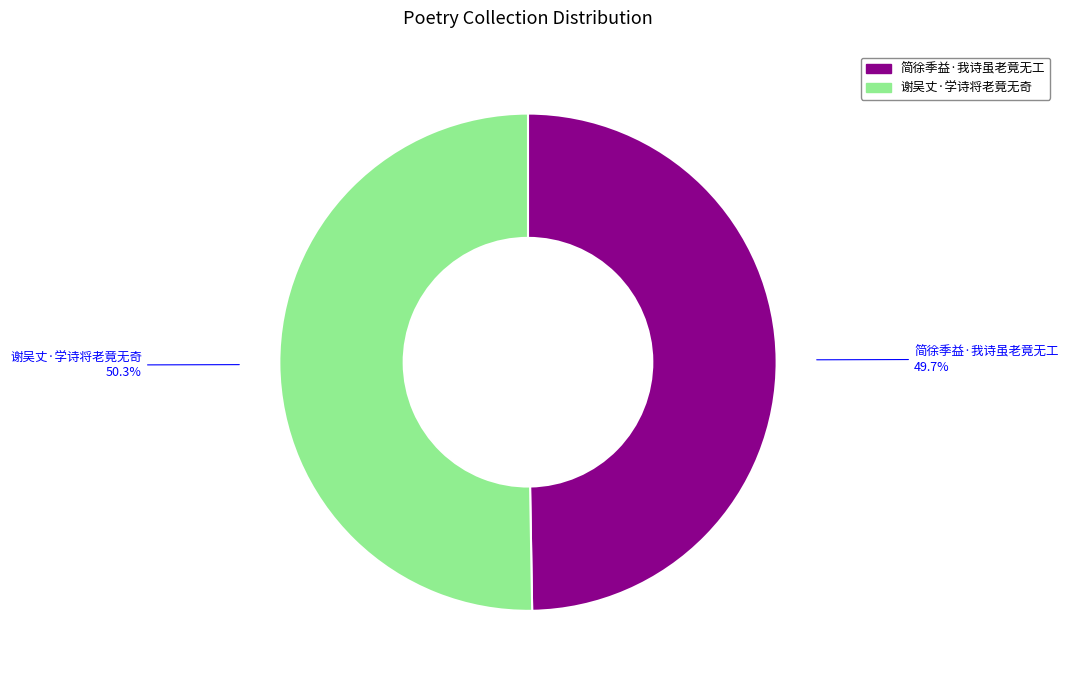

What is the ratio of the value at 谢吴丈·学诗将老竟无奇 to the value at 简徐季益·我诗虽老竟无工?

1.0